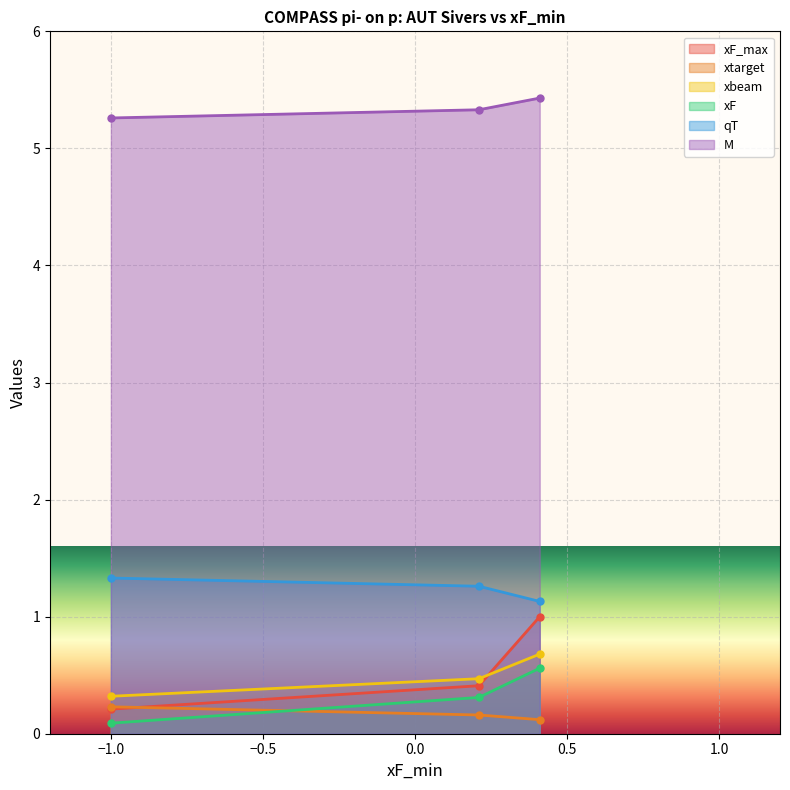

What is the minimum value for xF_max?

0.2